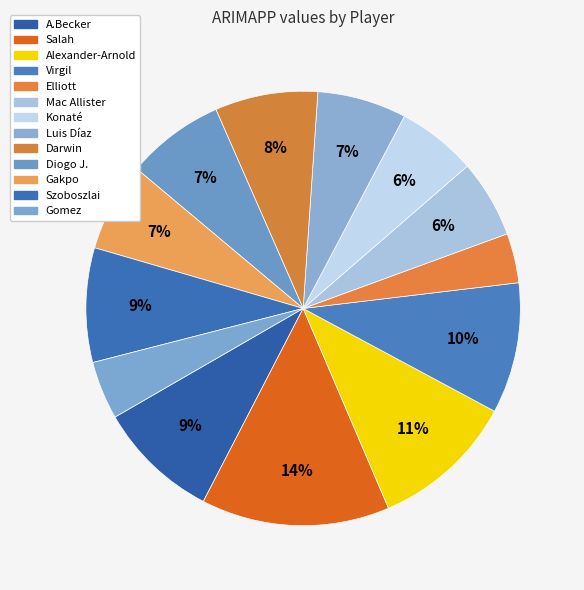

What percentage is the Szoboszlai slice, to the nearest percent?

9%